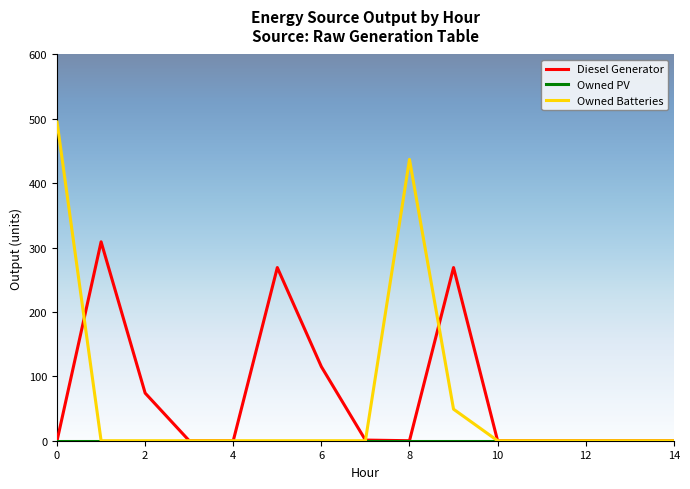

What is the difference between the maximum and minimum values in the Diesel Generator series?

309